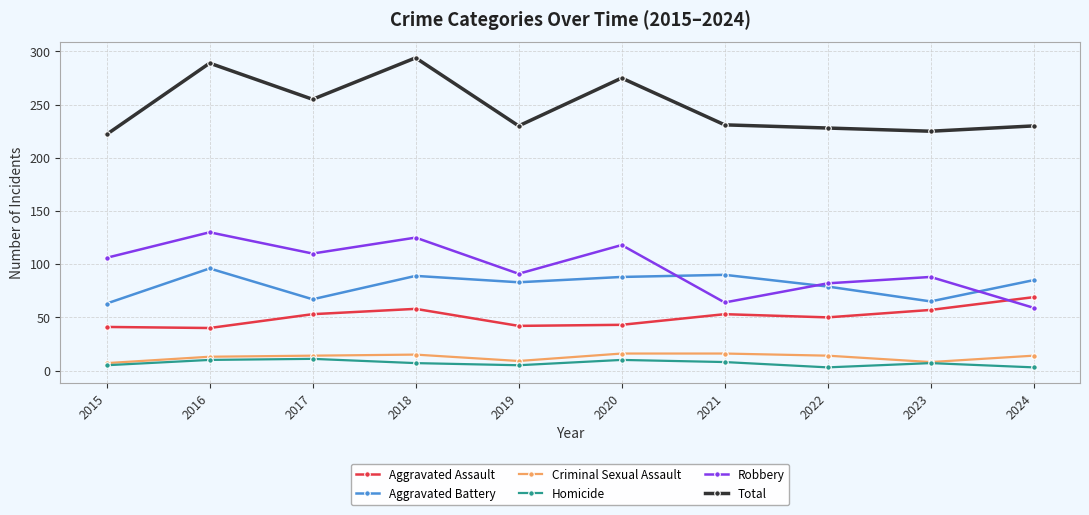

How many lines are shown in the chart?

6